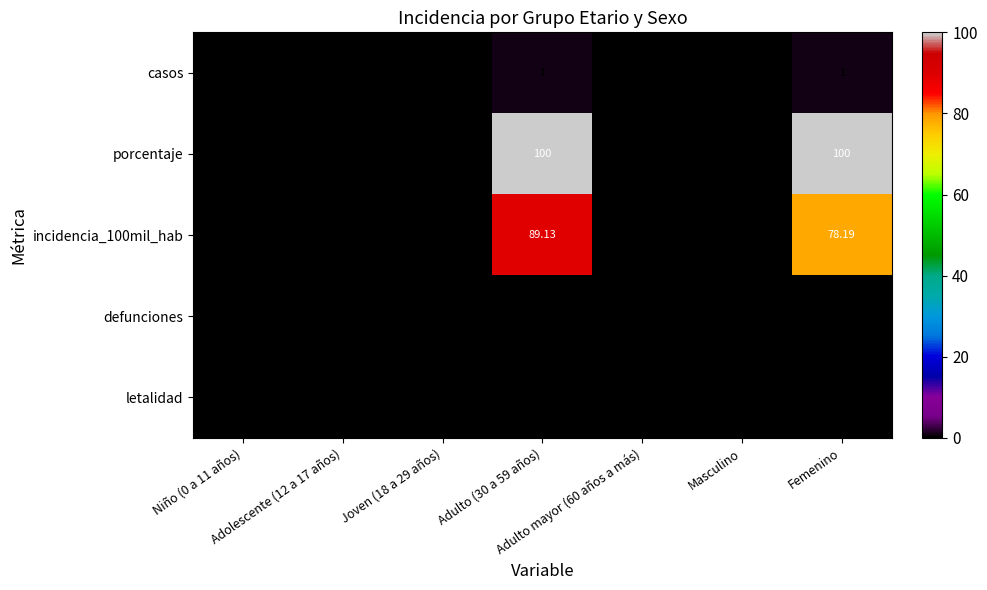

Which series has the widest spread of values?

porcentaje